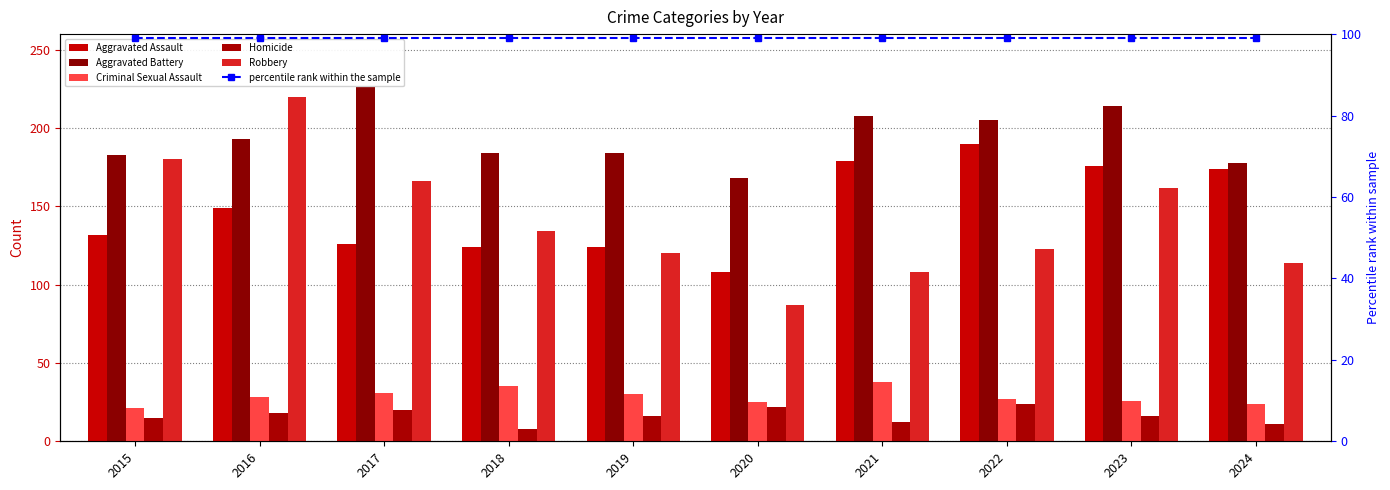

What is the value of the Robbery bar at the 4th from the left?

134